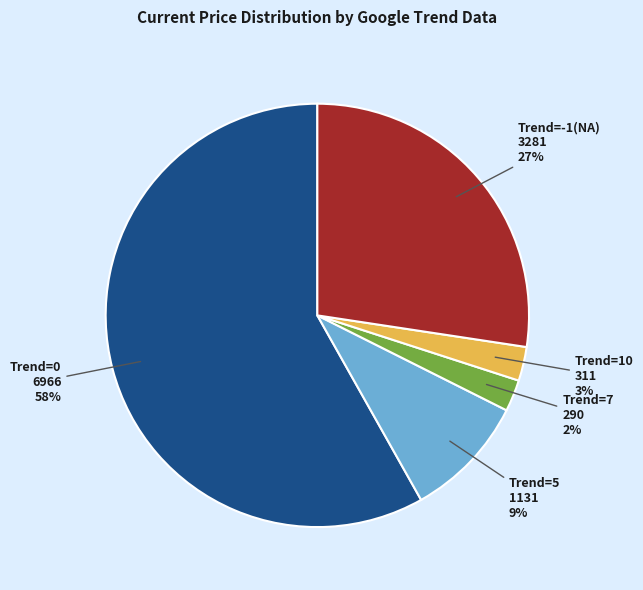

Count the number of slices in the pie.

5